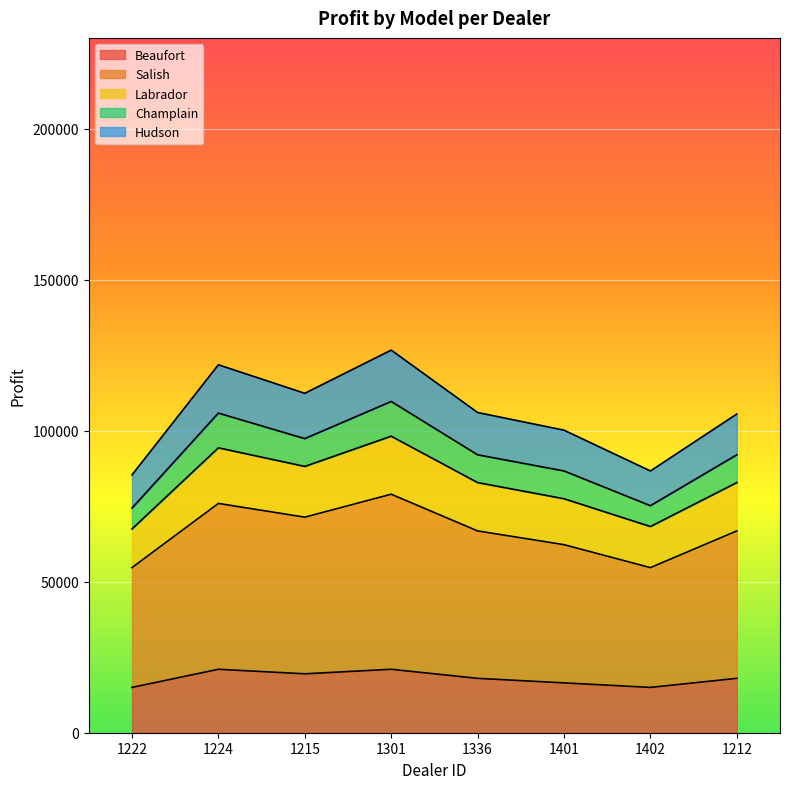

How many interior local valleys does the Labrador series have?

2